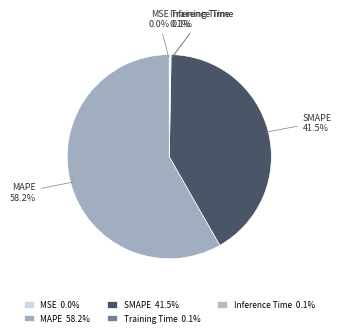

How much of the chart is everything except SMAPE?

58.5%